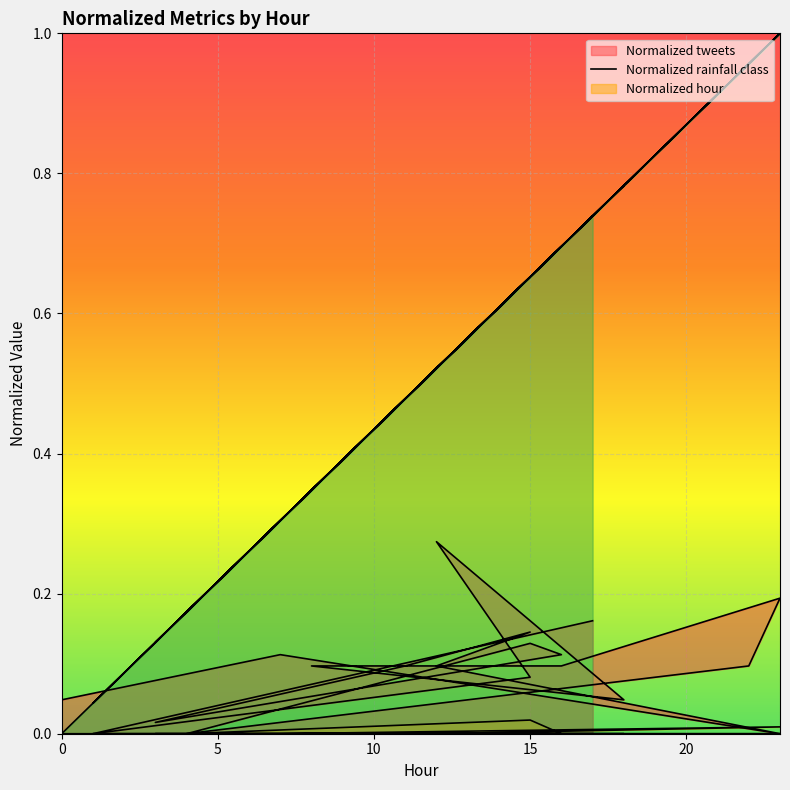

What is the difference between the maximum and second lowest values in the Normalized hour series?

1.0